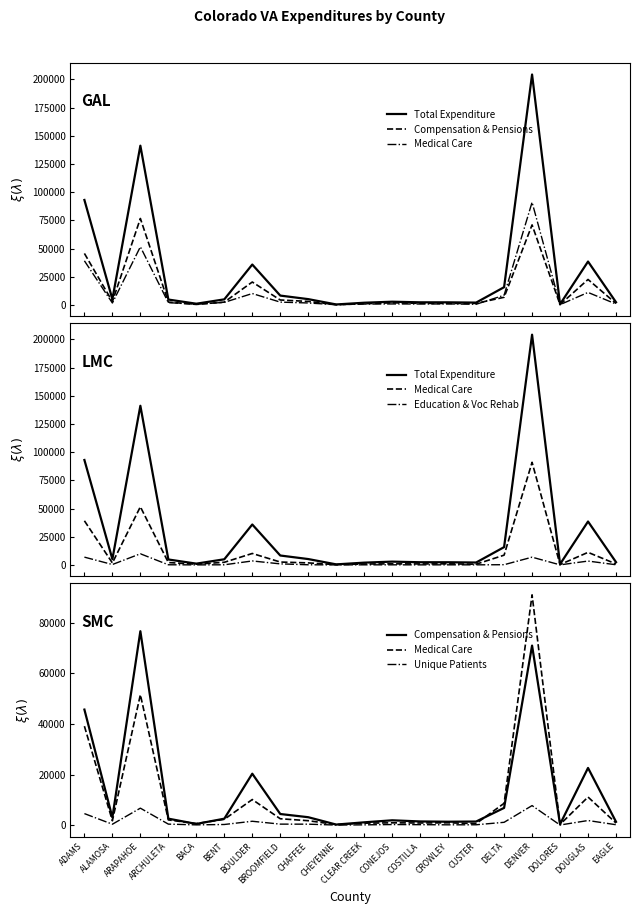

Which category has the highest value in the Education & Voc Rehab series?

ARAPAHOE